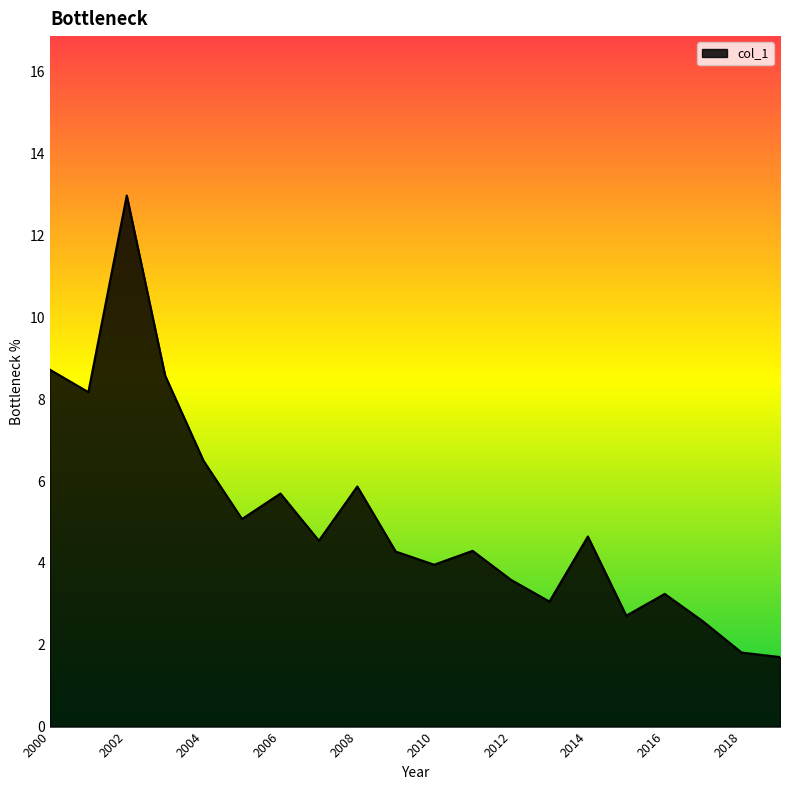

What is the greatest value displayed?

13.0